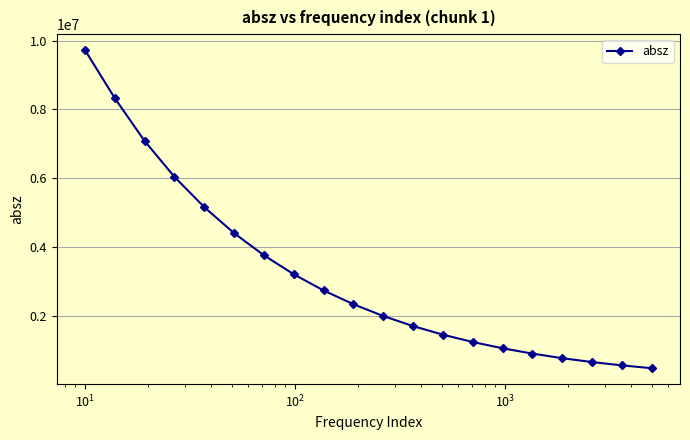

What is the average value?

3181124